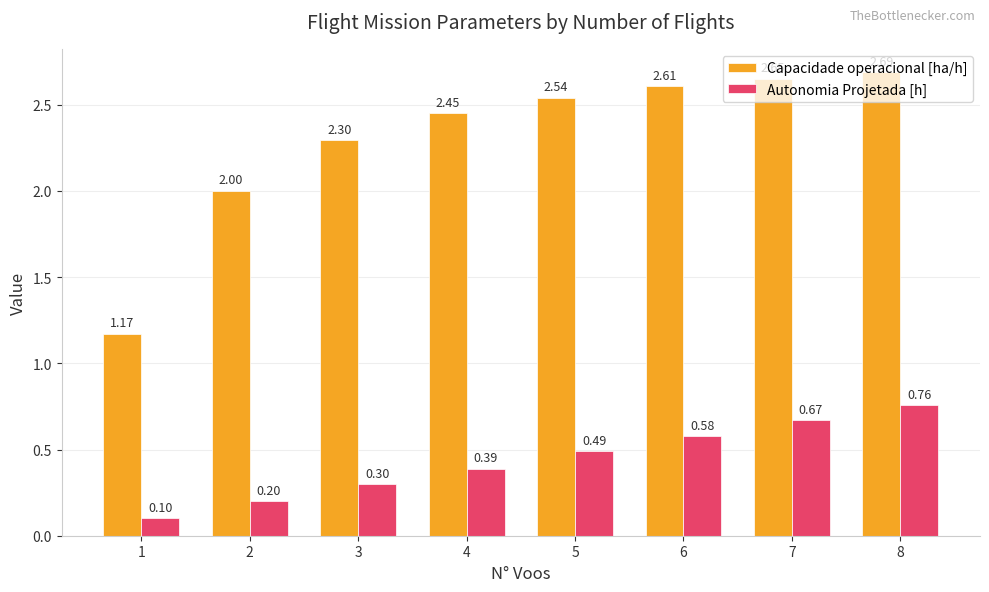

What is the value of the Autonomia Projetada [h] bar at the 3rd from the left?

0.3